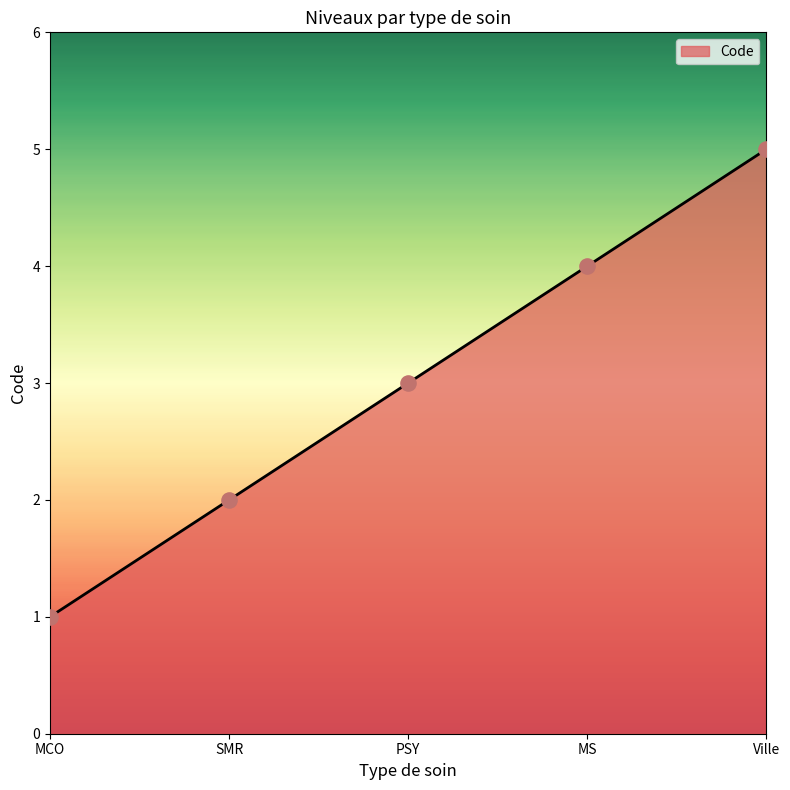

Which has a higher value, Ville or MS?

Ville